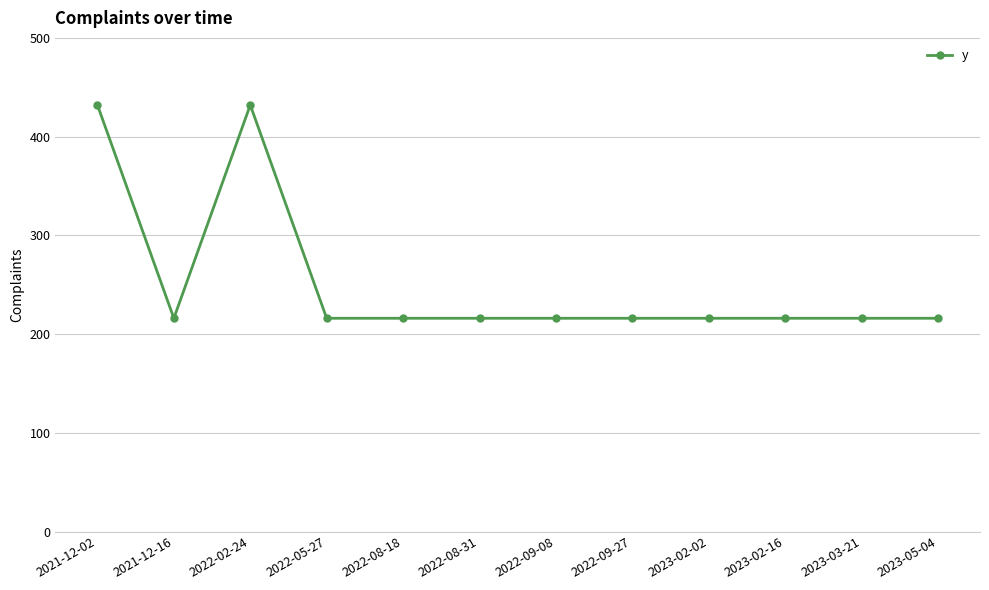

Count the number of categories in the chart.

12